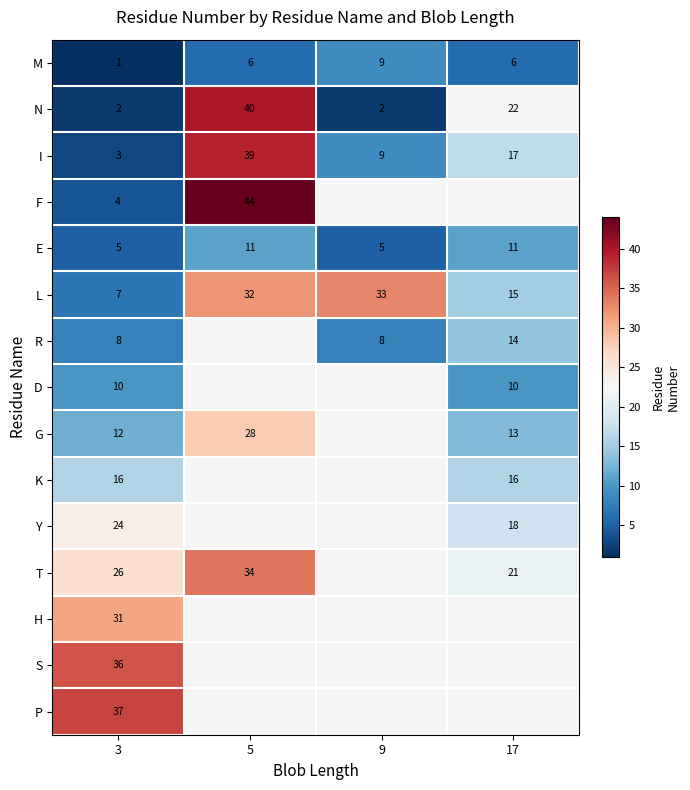

What value does the M series have at 5?

6